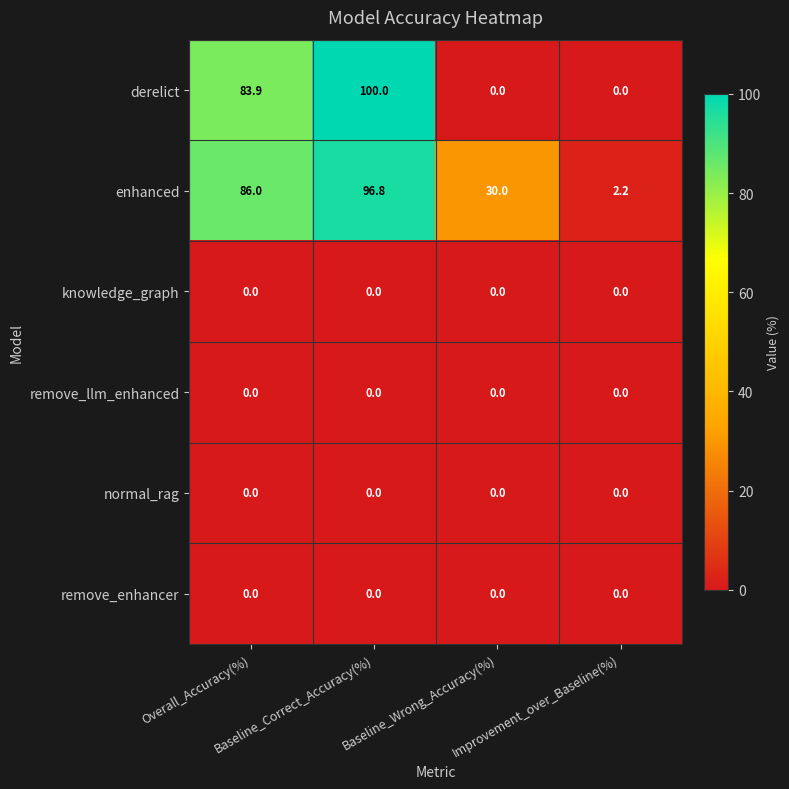

Which series has the largest total across all categories?

enhanced